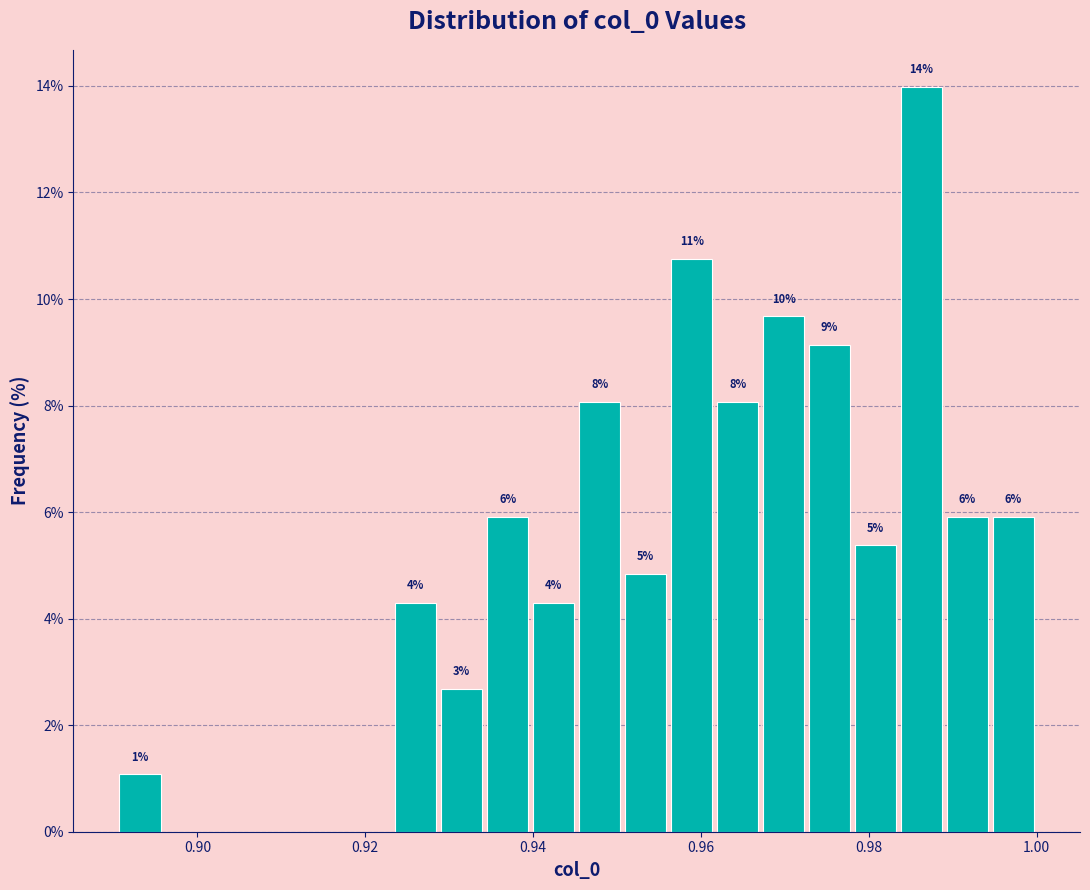

Around what value on the x-axis is the tallest bar? Give the approximate position of its centre, as read against the axis.

0.986